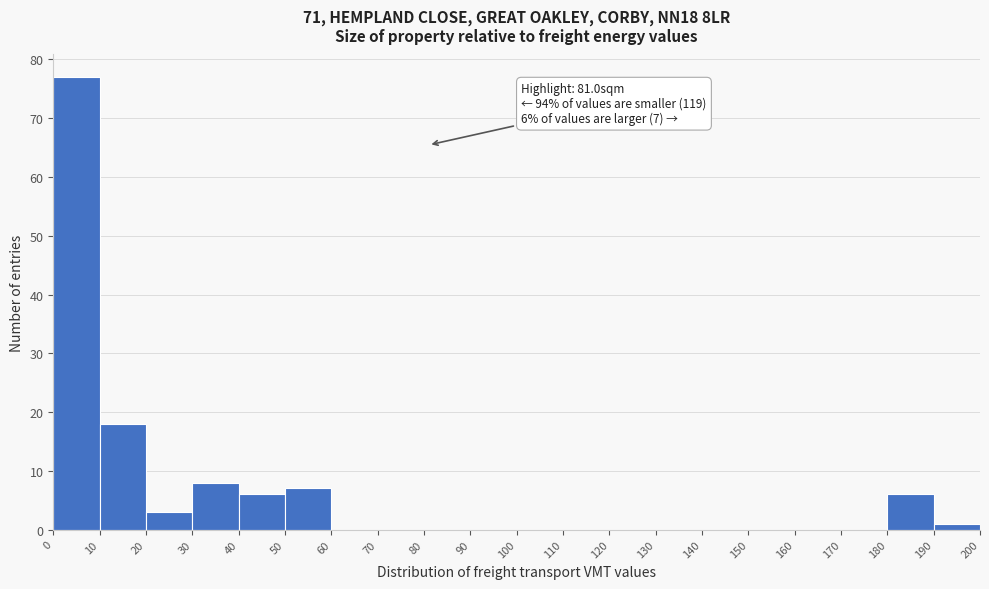

Which range on the x-axis has the tallest bar?

0 to 10